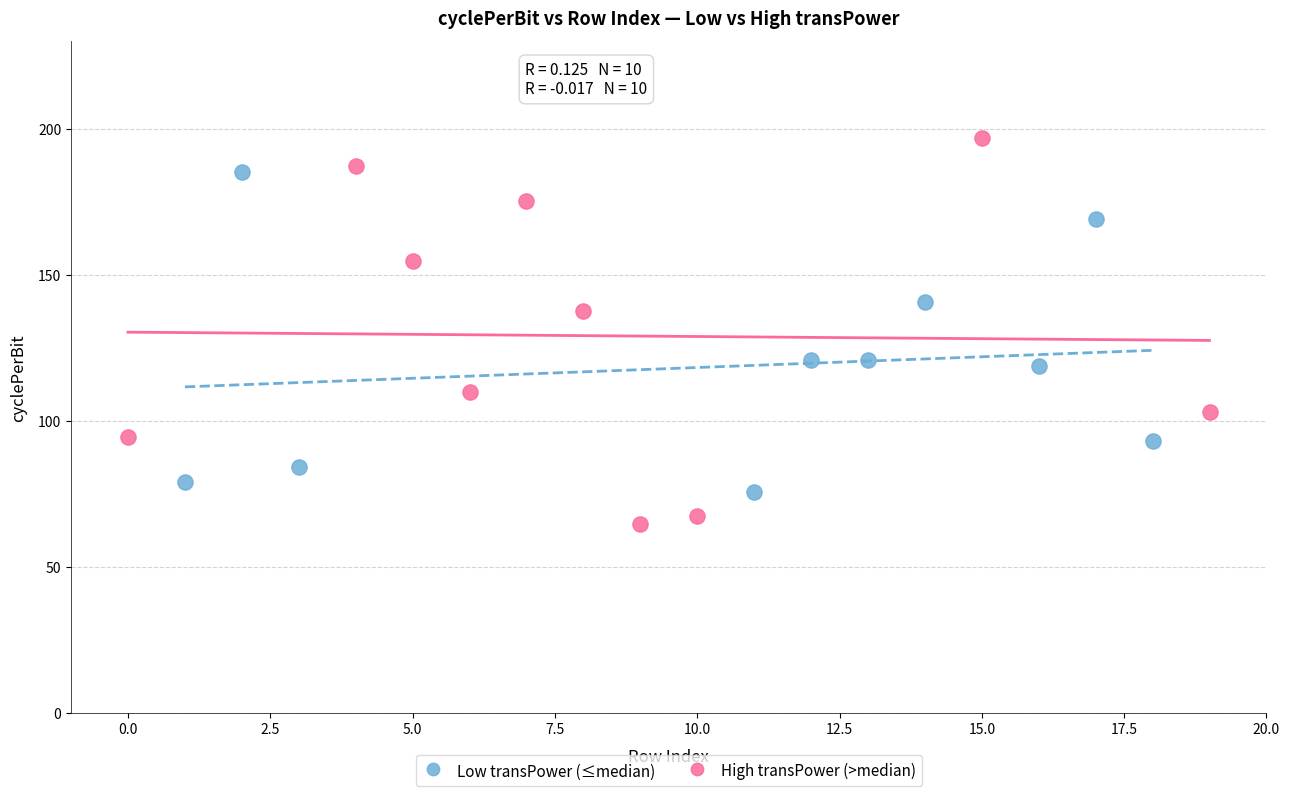

Which series reaches the maximum Y coordinate?

High transPower (>median)